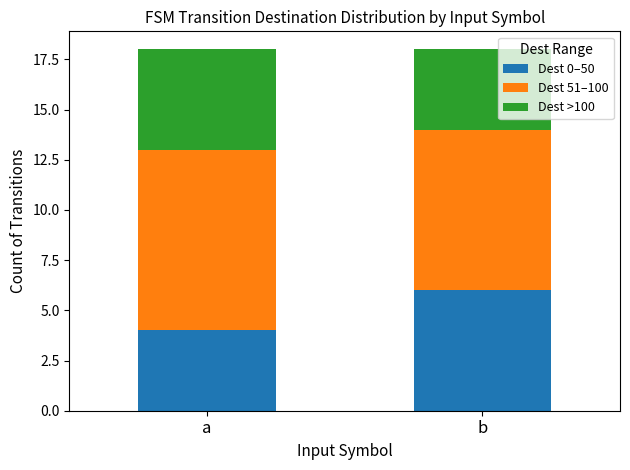

Is it true that Dest 0–50 equals 6 at b?

True